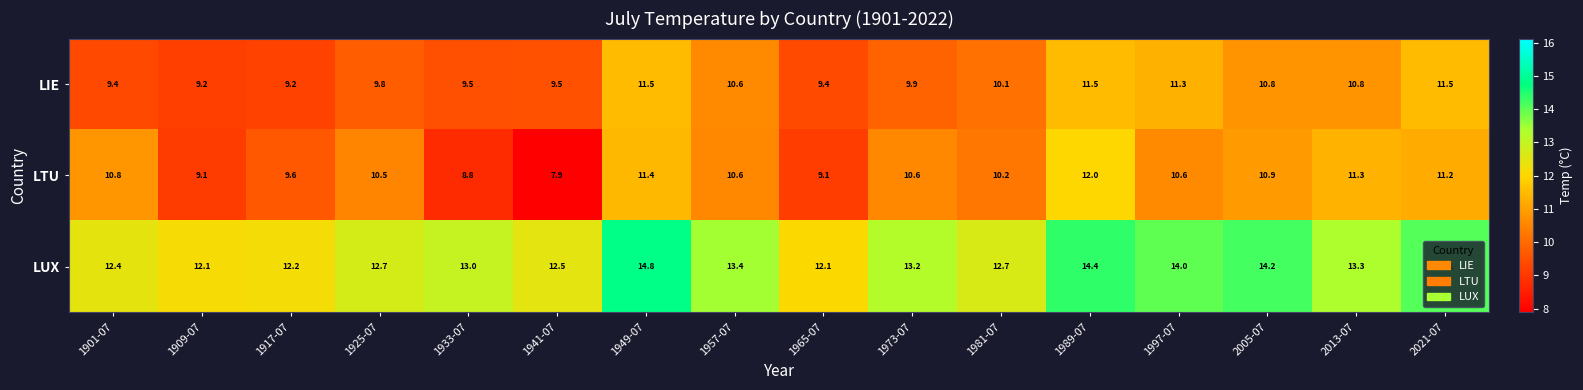

Where does the LIE series first go above 10?

1949-07